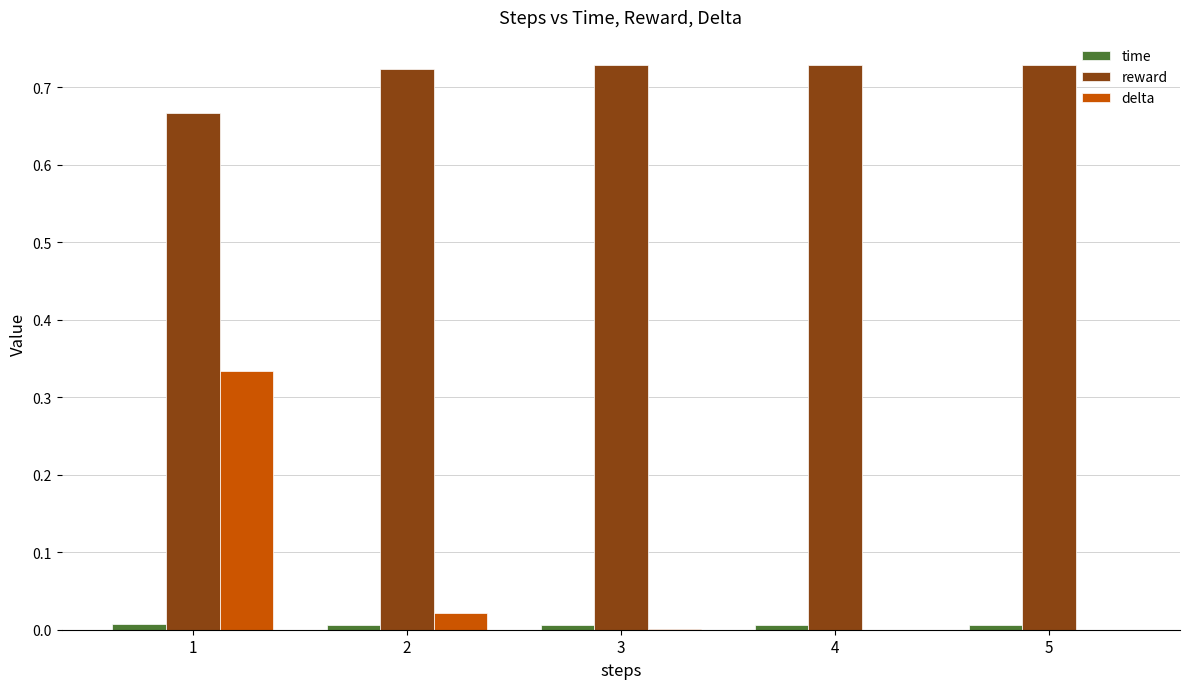

What is the sum of all reward values?

3.6